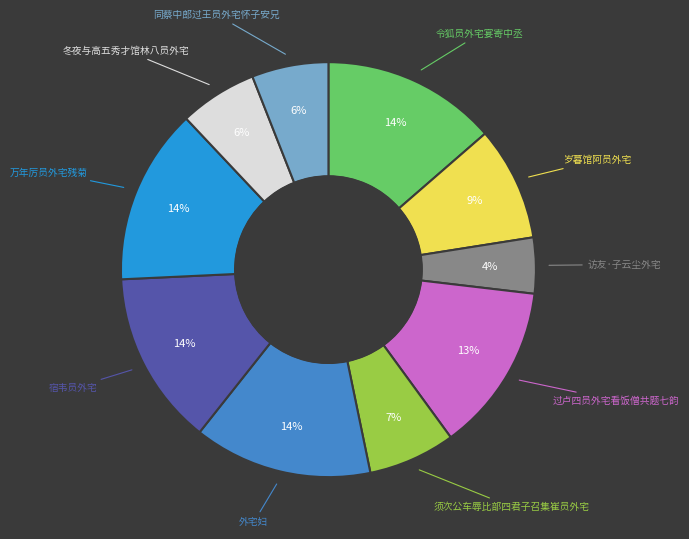

Is there a majority slice in this chart?

No